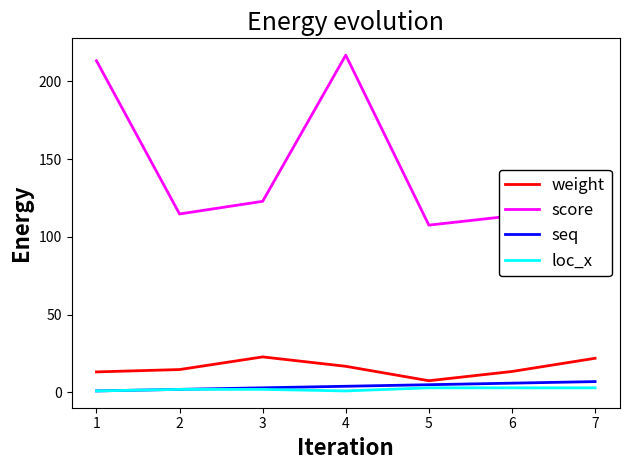

What is the spread (max minus min) of values at 2?

112.7